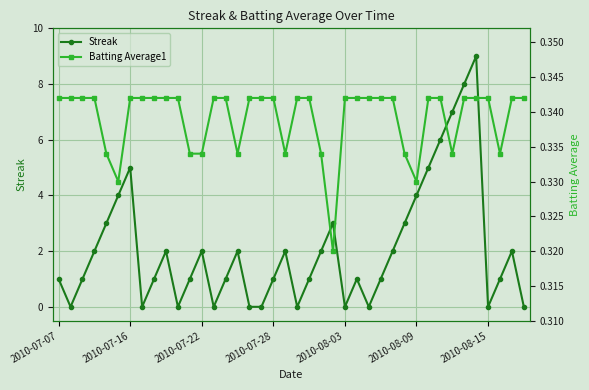

Where is Streak nearest to the value 4?

2010-08-09